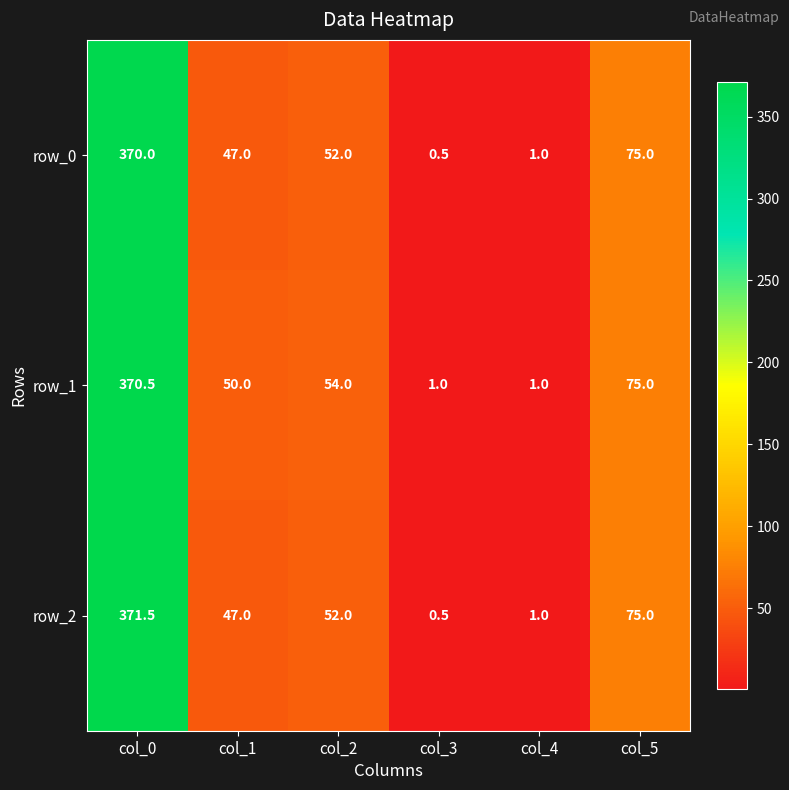

Which label corresponds to the largest value in the chart?

col_0